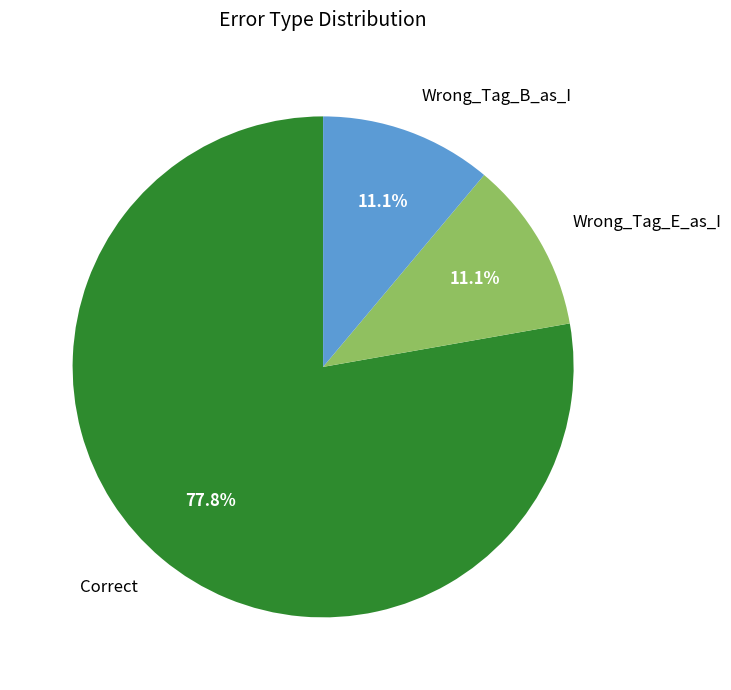

Does Wrong_Tag_E_as_I represent more than half of the total?

No